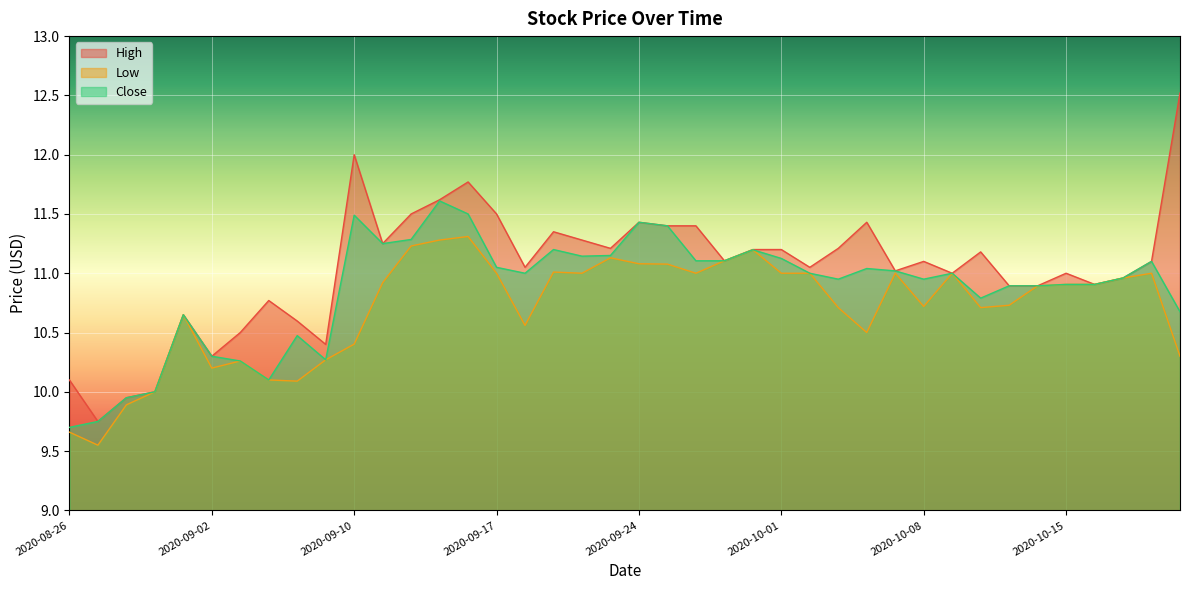

True or false: High and Close cross at least once.

False